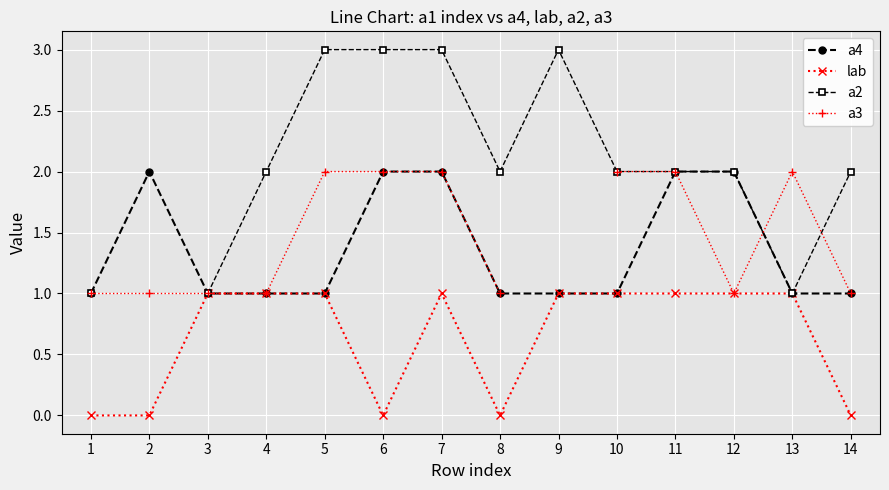

Is the value of a4 at 1 greater than the value of a3 at 12?

No